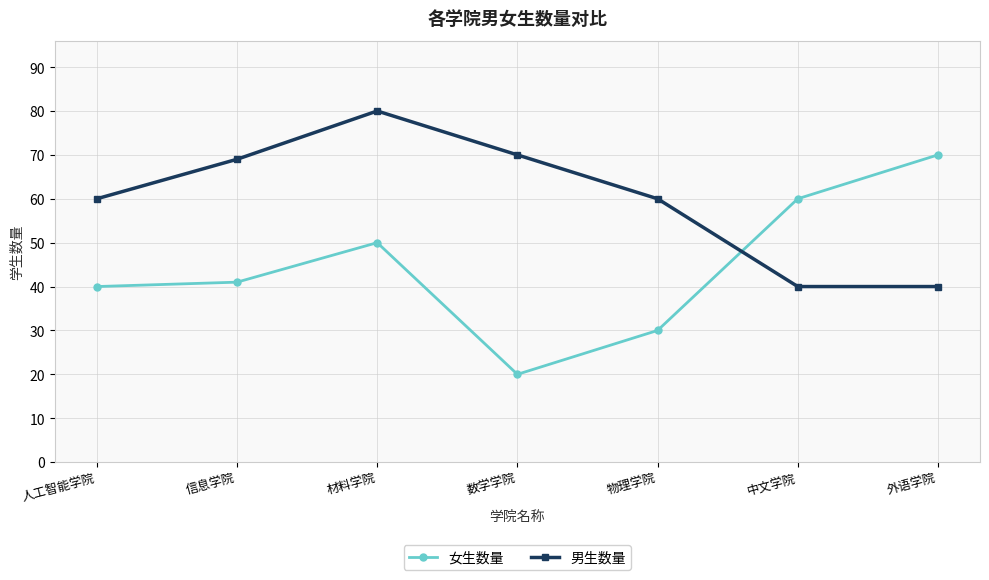

What value does the 女生数量 series have at 中文学院, to the nearest 5?

60